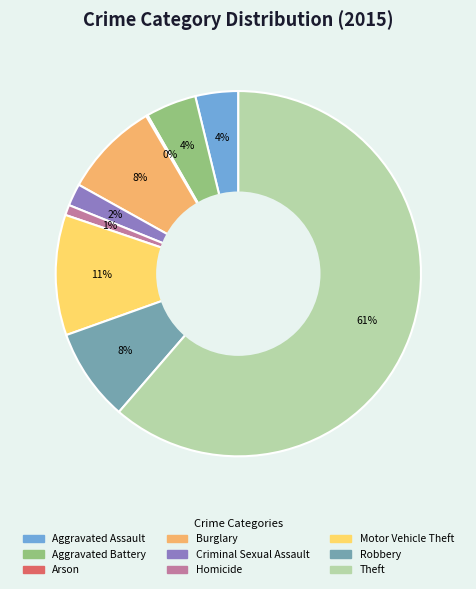

Which category accounts for the majority?

Theft